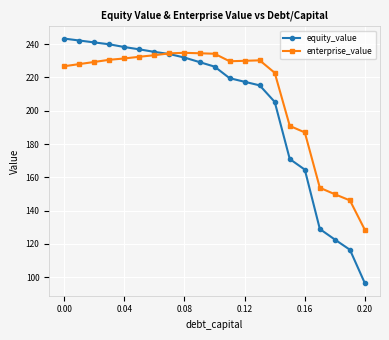

What is the maximum value for enterprise_value?

234.8